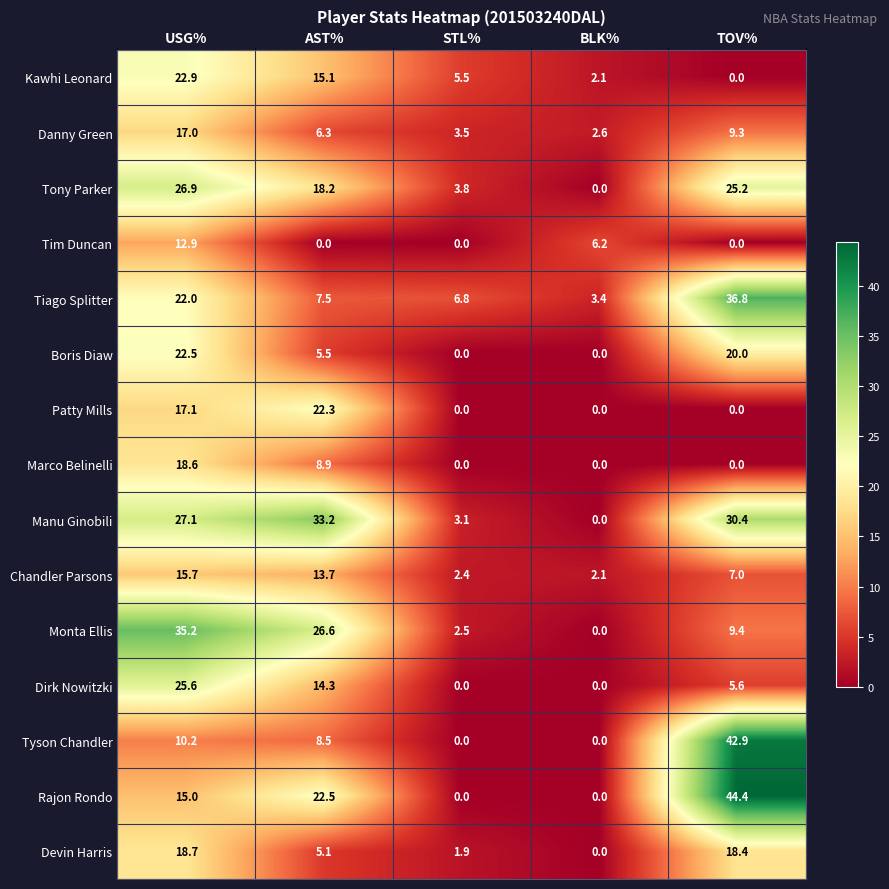

Which series has the largest total across all categories?

Manu Ginobili